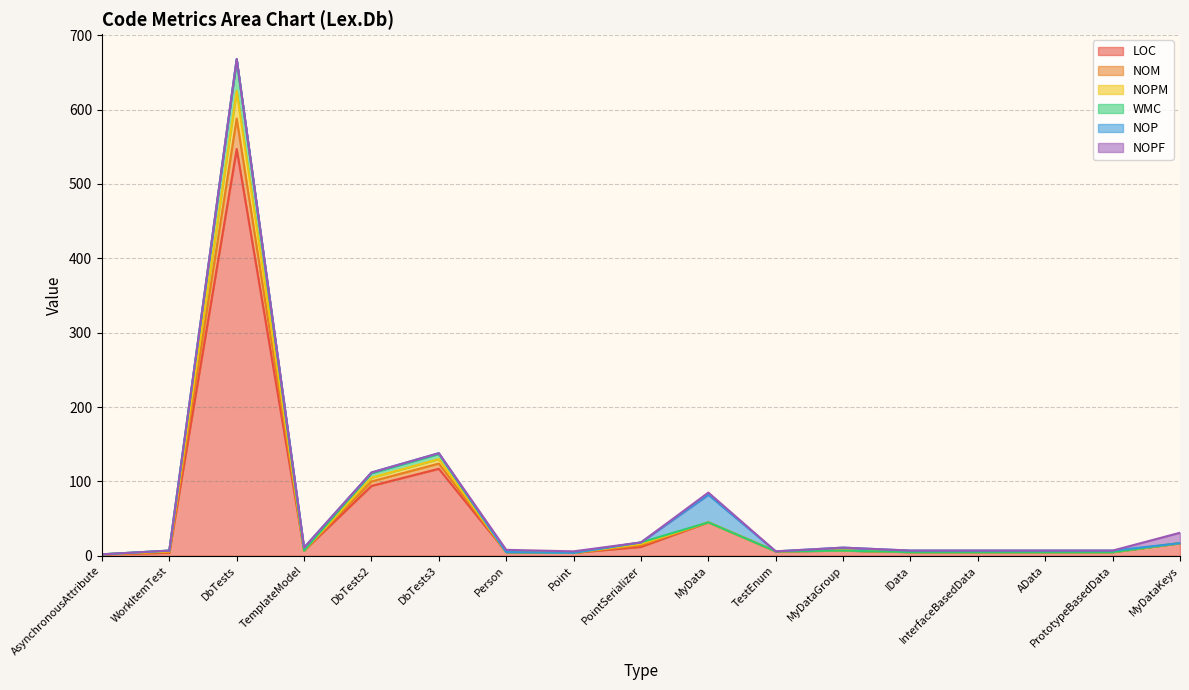

At which label does NOM first exceed 7?

DbTests